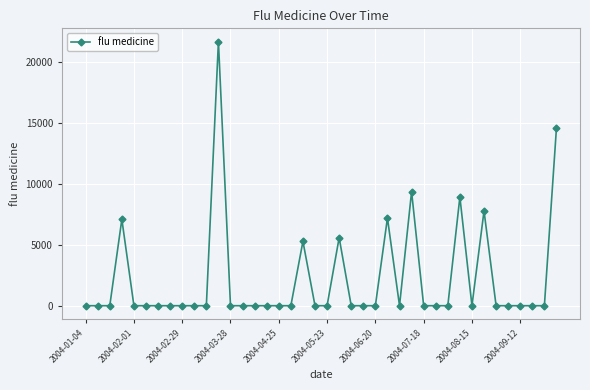

What is the difference between the maximum and minimum values?

21645.6